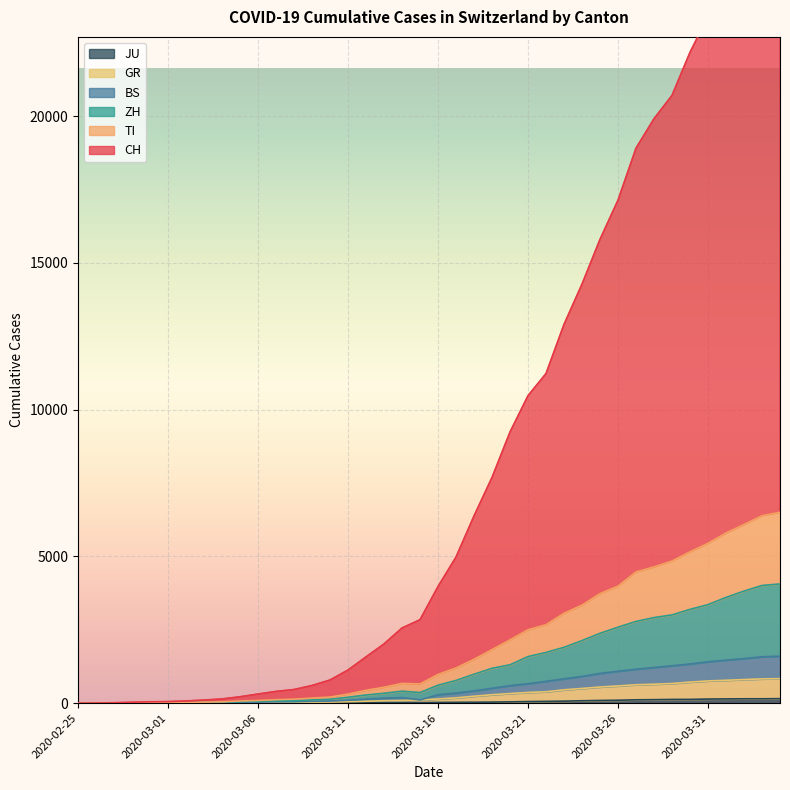

What is the difference between the GR values at 2020-04-02 and 2020-03-06?

784